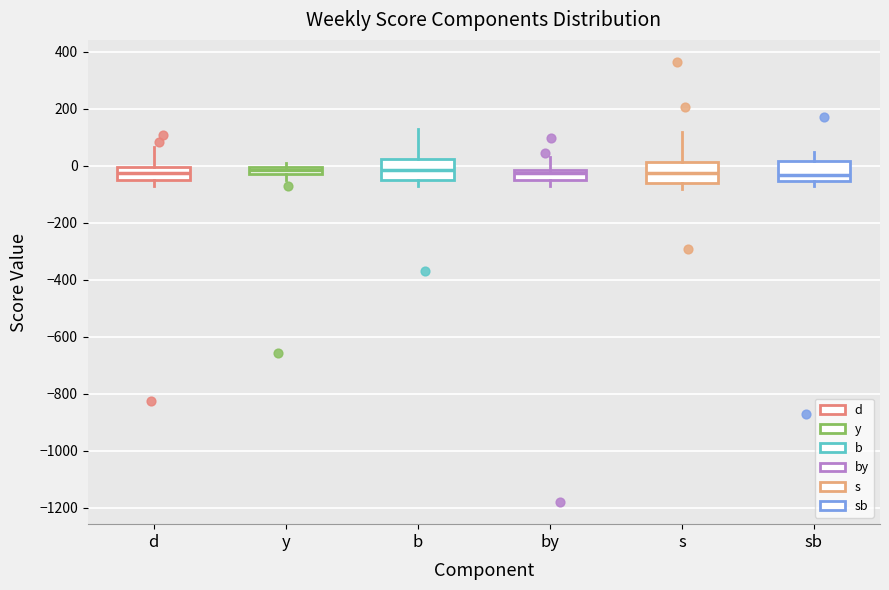

Where does the upper whisker of the box for d end on the y-axis? The values are not printed on the chart, so give them approximately, as read against the axis.

60